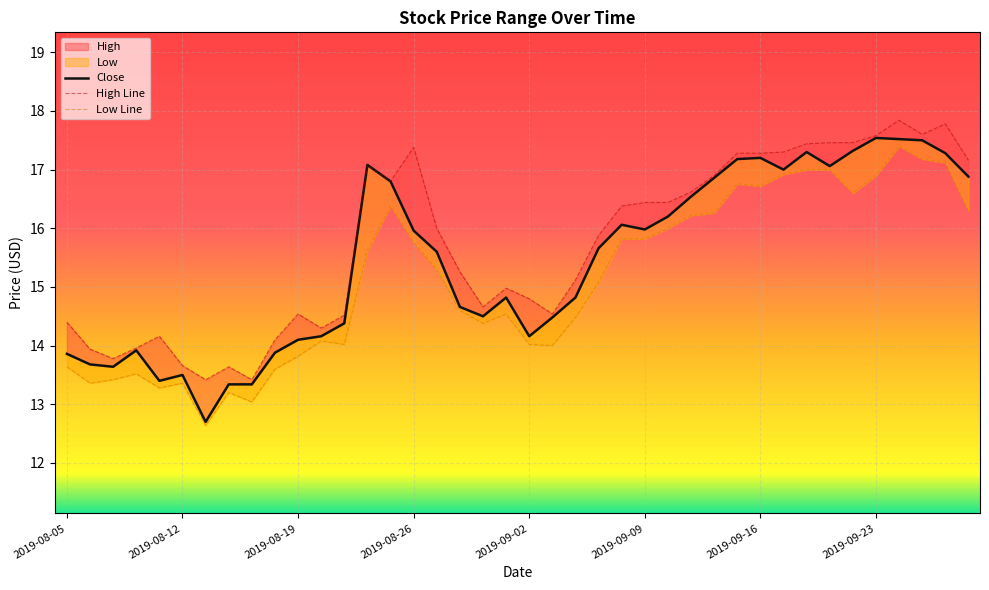

Which category has the highest value across all series?

36